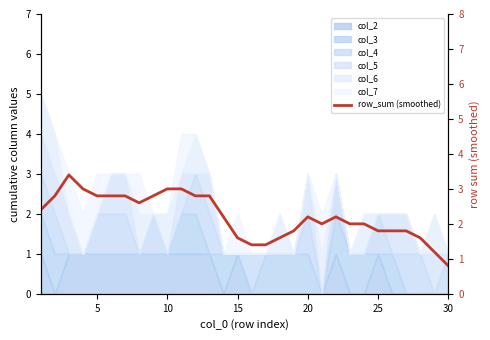

Is it true that the value at 10 is 0.8?

False